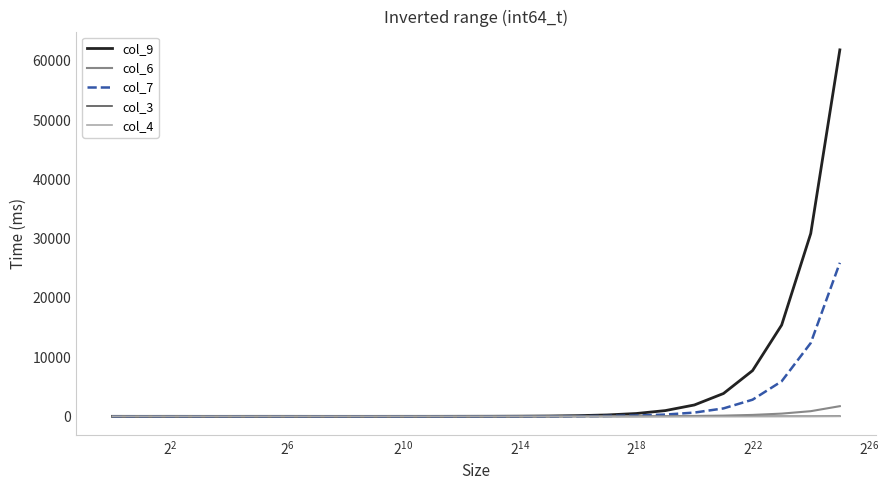

What are all the series names shown in the legend?

col_9, col_6, col_7, col_3, col_4